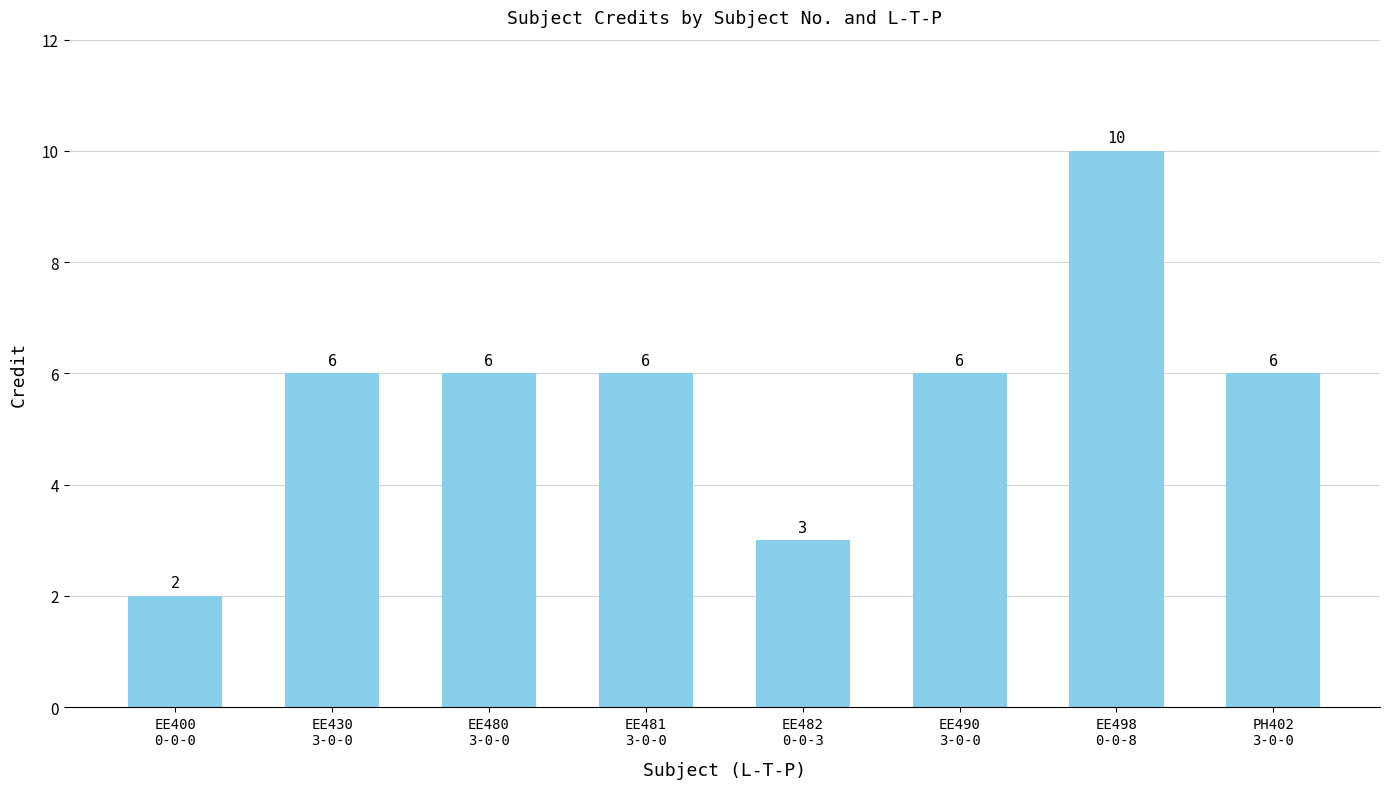

How many values are below 6?

2